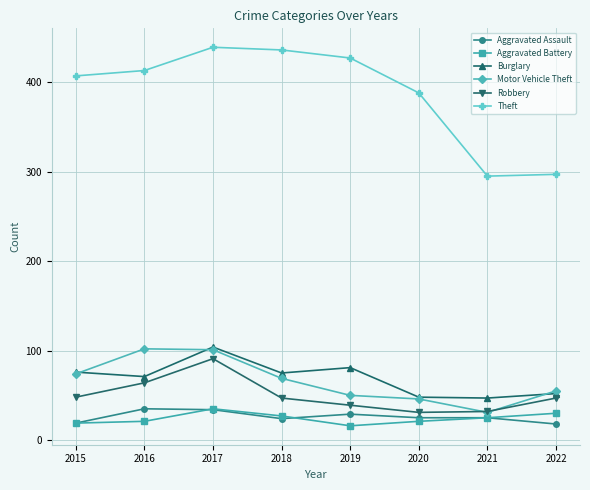

What is the sum of the Robbery values at 2019 and 2017?

130